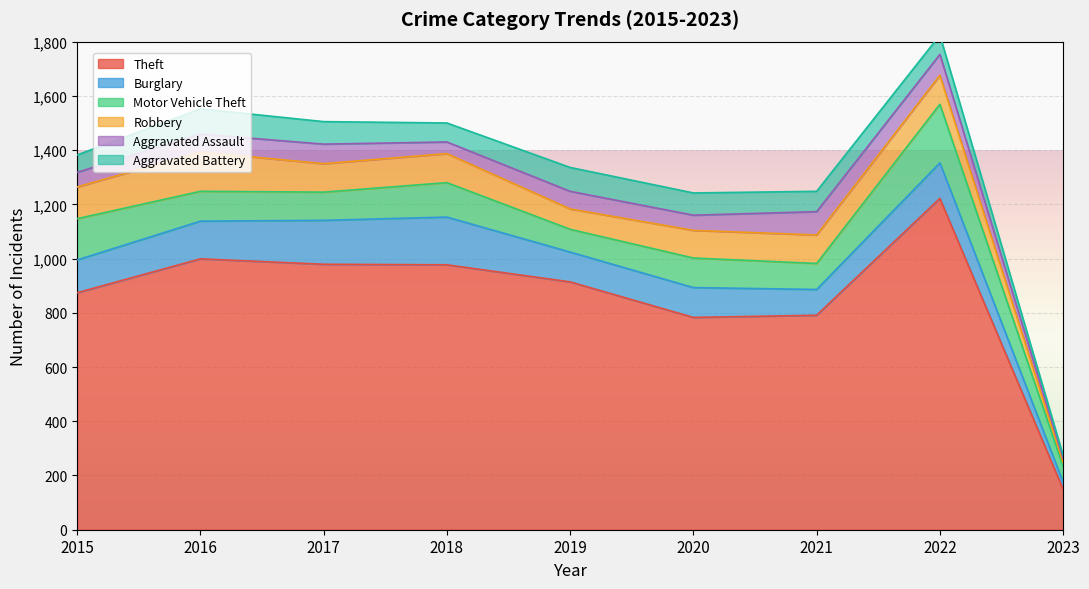

What is the approximate value of Motor Vehicle Theft at 2021?

96